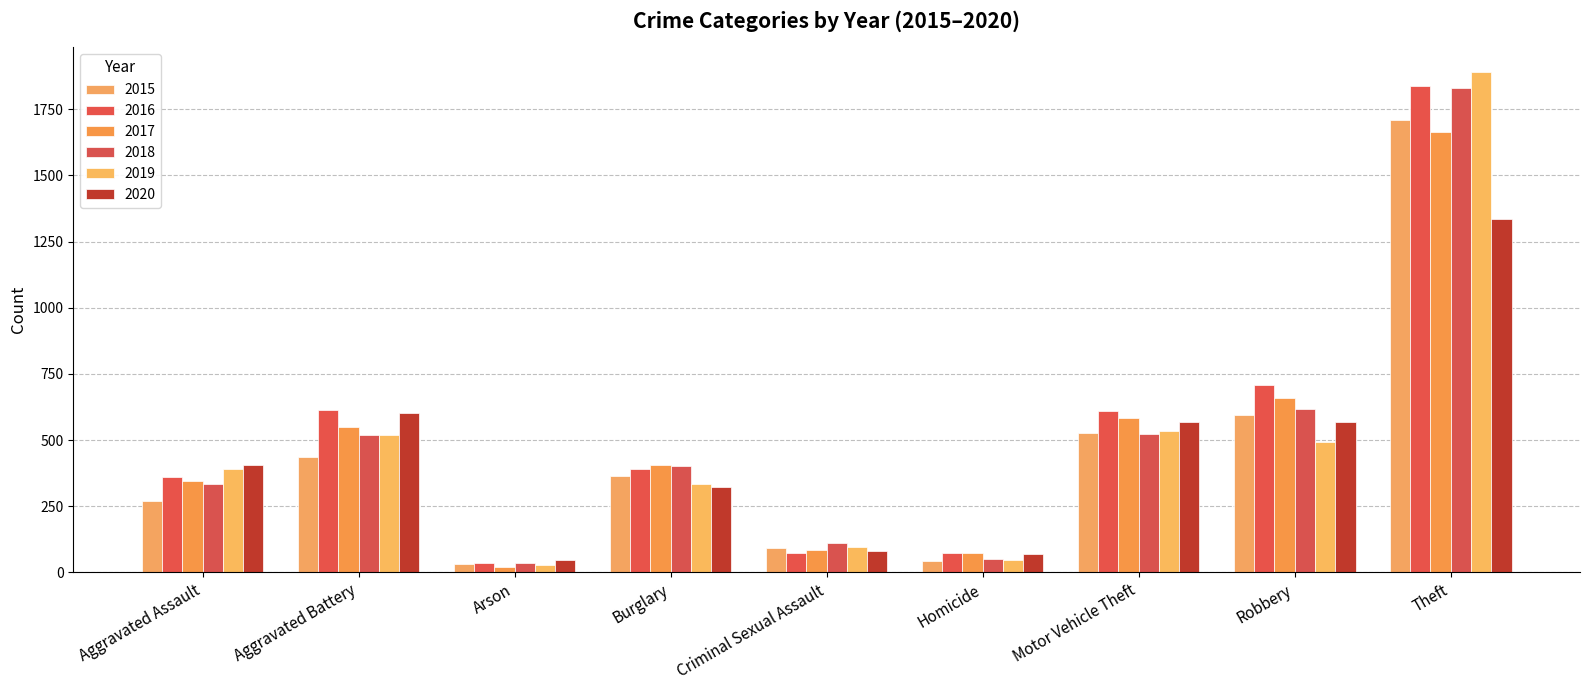

List the labels in order of 2020 value, largest first.

Theft, Aggravated Battery, Motor Vehicle Theft, Robbery, Aggravated Assault, Burglary, Criminal Sexual Assault, Homicide, Arson